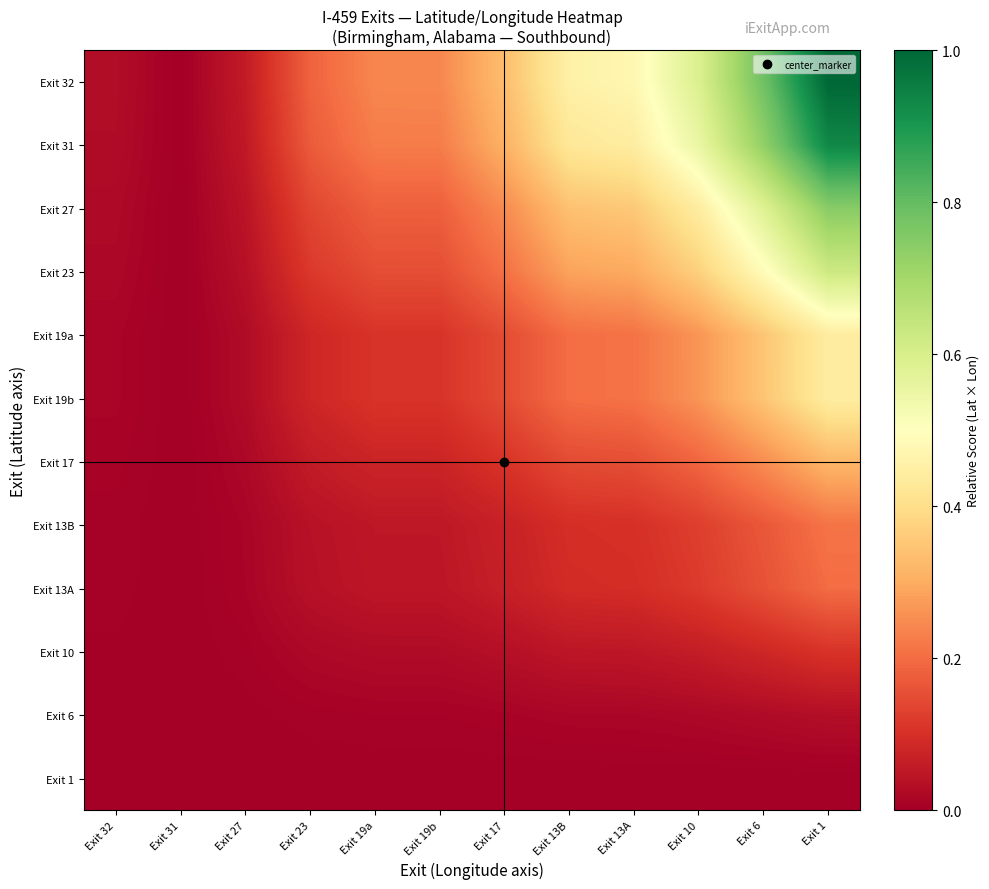

Reading left to right, list all the values displayed in this chart.

Exit 32: Exit 32=0.0	Exit 31=0.0	Exit 27=0.1	Exit 23=0.2	Exit 19a=0.2	Exit 19b=0.2	Exit 17=0.3	Exit 13B=0.5	Exit 13A=0.5	Exit 10=0.6	Exit 6=0.8	Exit 1=1.0
Exit 31: Exit 32=0.0	Exit 31=0.0	Exit 27=0.1	Exit 23=0.2	Exit 19a=0.2	Exit 19b=0.2	Exit 17=0.3	Exit 13B=0.4	Exit 13A=0.4	Exit 10=0.6	Exit 6=0.7	Exit 1=0.9
Exit 27: Exit 32=0.0	Exit 31=0.0	Exit 27=0.0	Exit 23=0.1	Exit 19a=0.2	Exit 19b=0.2	Exit 17=0.2	Exit 13B=0.3	Exit 13A=0.4	Exit 10=0.4	Exit 6=0.6	Exit 1=0.7
Exit 23: Exit 32=0.0	Exit 31=0.0	Exit 27=0.0	Exit 23=0.1	Exit 19a=0.2	Exit 19b=0.2	Exit 17=0.2	Exit 13B=0.3	Exit 13A=0.3	Exit 10=0.4	Exit 6=0.5	Exit 1=0.6
Exit 19a: Exit 32=0.0	Exit 31=0.0	Exit 27=0.0	Exit 23=0.1	Exit 19a=0.1	Exit 19b=0.1	Exit 17=0.1	Exit 13B=0.2	Exit 13A=0.2	Exit 10=0.3	Exit 6=0.3	Exit 1=0.4
Exit 19b: Exit 32=0.0	Exit 31=0.0	Exit 27=0.0	Exit 23=0.1	Exit 19a=0.1	Exit 19b=0.1	Exit 17=0.1	Exit 13B=0.2	Exit 13A=0.2	Exit 10=0.3	Exit 6=0.3	Exit 1=0.4
Exit 17: Exit 32=0.0	Exit 31=0.0	Exit 27=0.0	Exit 23=0.1	Exit 19a=0.1	Exit 19b=0.1	Exit 17=0.1	Exit 13B=0.1	Exit 13A=0.2	Exit 10=0.2	Exit 6=0.3	Exit 1=0.3
Exit 13B: Exit 32=0.0	Exit 31=0.0	Exit 27=0.0	Exit 23=0.0	Exit 19a=0.1	Exit 19b=0.1	Exit 17=0.1	Exit 13B=0.1	Exit 13A=0.1	Exit 10=0.1	Exit 6=0.2	Exit 1=0.2
Exit 13A: Exit 32=0.0	Exit 31=0.0	Exit 27=0.0	Exit 23=0.0	Exit 19a=0.0	Exit 19b=0.0	Exit 17=0.1	Exit 13B=0.1	Exit 13A=0.1	Exit 10=0.1	Exit 6=0.2	Exit 1=0.2
Exit 10: Exit 32=0.0	Exit 31=0.0	Exit 27=0.0	Exit 23=0.0	Exit 19a=0.0	Exit 19b=0.0	Exit 17=0.0	Exit 13B=0.0	Exit 13A=0.1	Exit 10=0.1	Exit 6=0.1	Exit 1=0.1
Exit 6: Exit 32=0.0	Exit 31=0.0	Exit 27=0.0	Exit 23=0.0	Exit 19a=0.0	Exit 19b=0.0	Exit 17=0.0	Exit 13B=0.0	Exit 13A=0.0	Exit 10=0.0	Exit 6=0.0	Exit 1=0.0
Exit 1: Exit 32=0.0	Exit 31=0.0	Exit 27=0.0	Exit 23=0.0	Exit 19a=0.0	Exit 19b=0.0	Exit 17=0.0	Exit 13B=0.0	Exit 13A=0.0	Exit 10=0.0	Exit 6=0.0	Exit 1=0.0